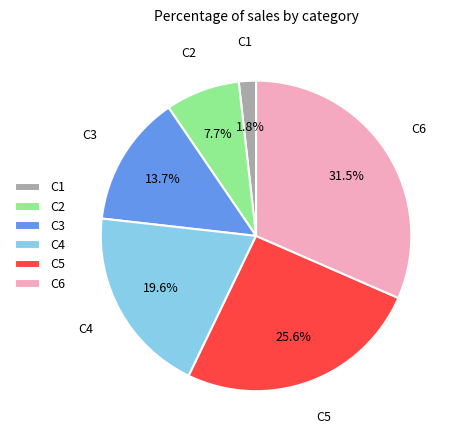

Does any single category account for the majority?

No